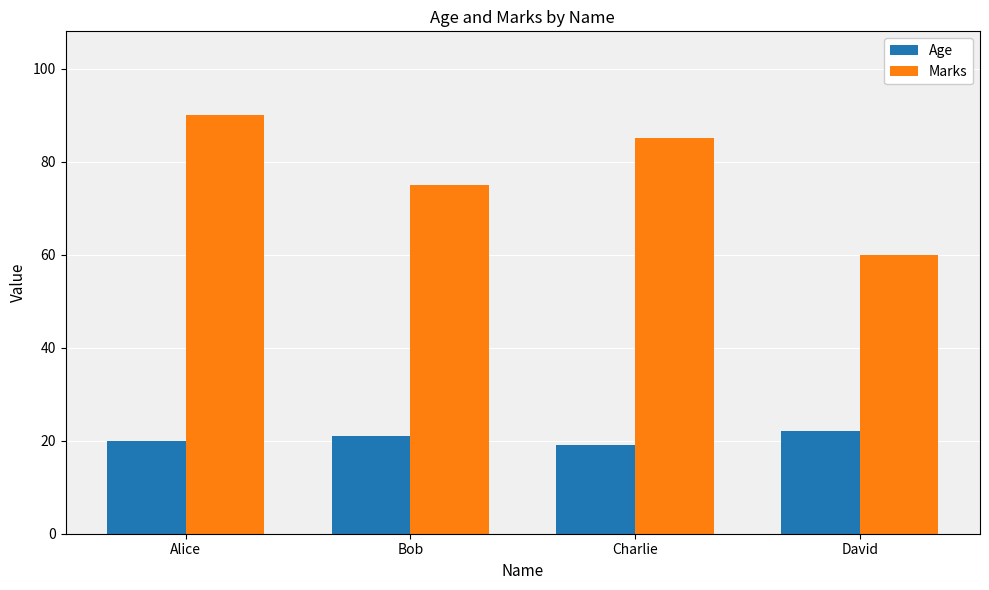

Rank the categories by Age value from highest to lowest.

David, Bob, Alice, Charlie